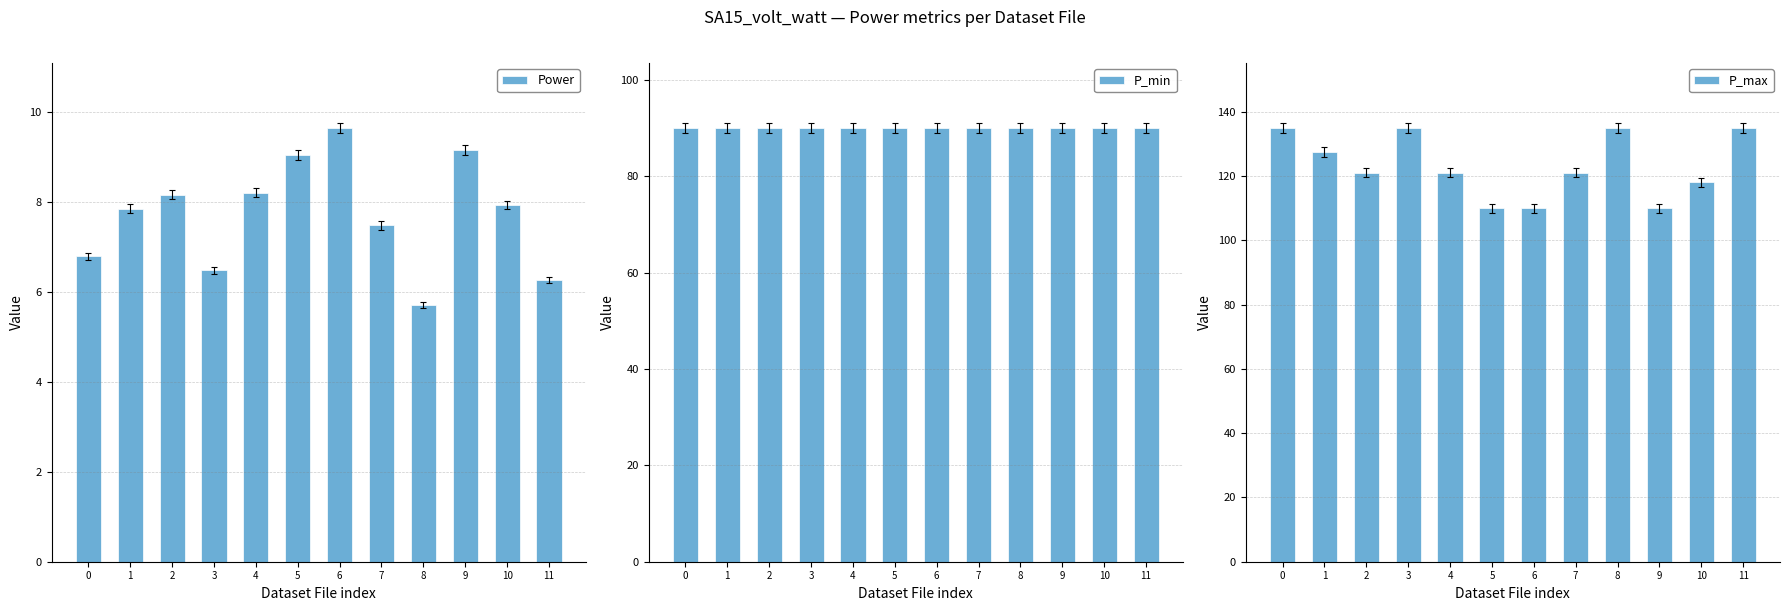

What is the sum of all P_max values?

1479.0